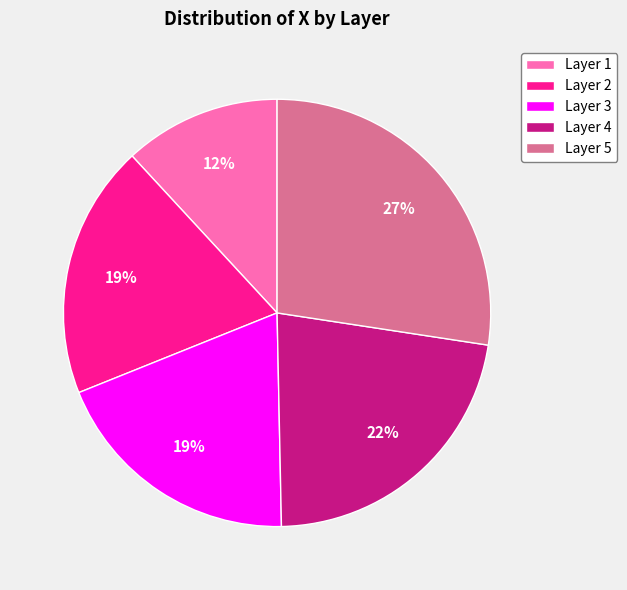

Combined, do Layer 4 and Layer 1 account for over 50%?

No